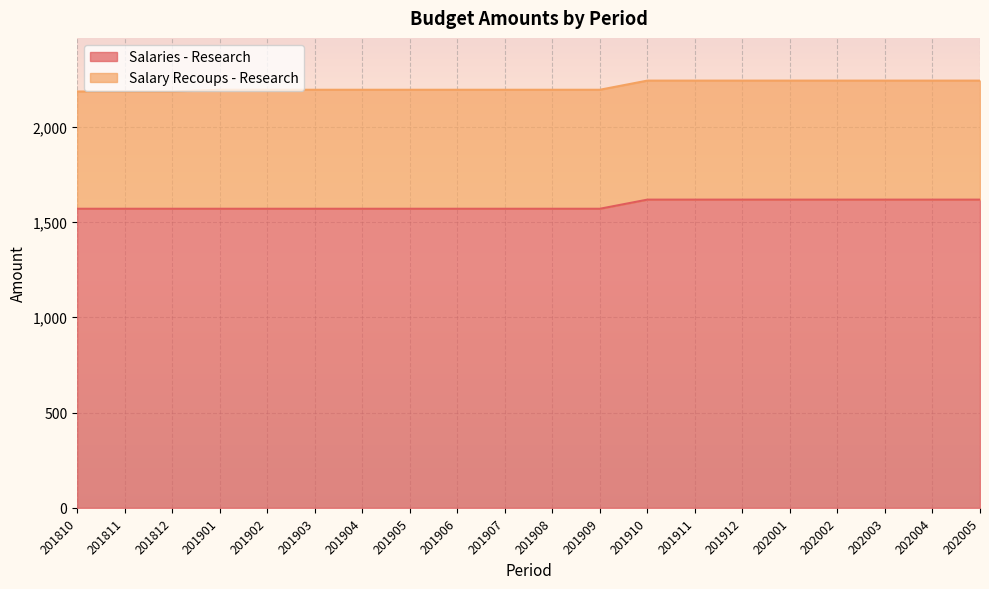

What is the maximum value shown in the chart?

1617.5